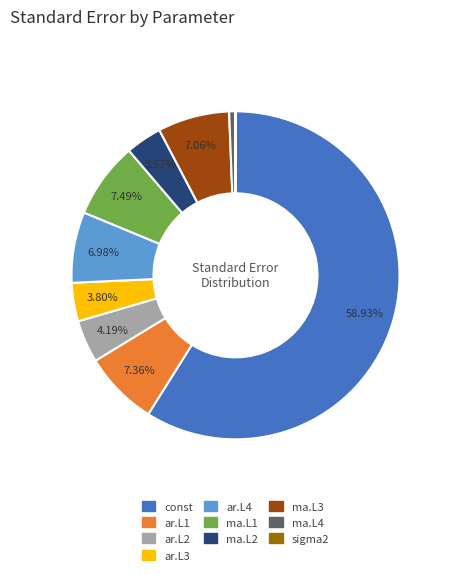

What percentage is the ar.L4 slice, to the nearest percent?

7%